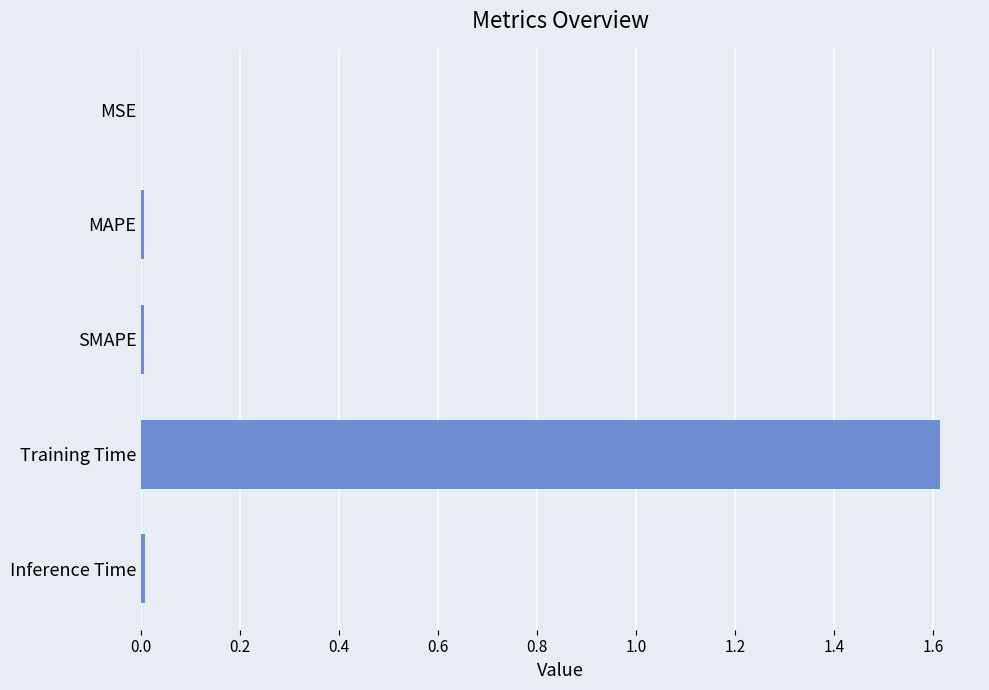

Which category has the highest value across all series?

Training Time